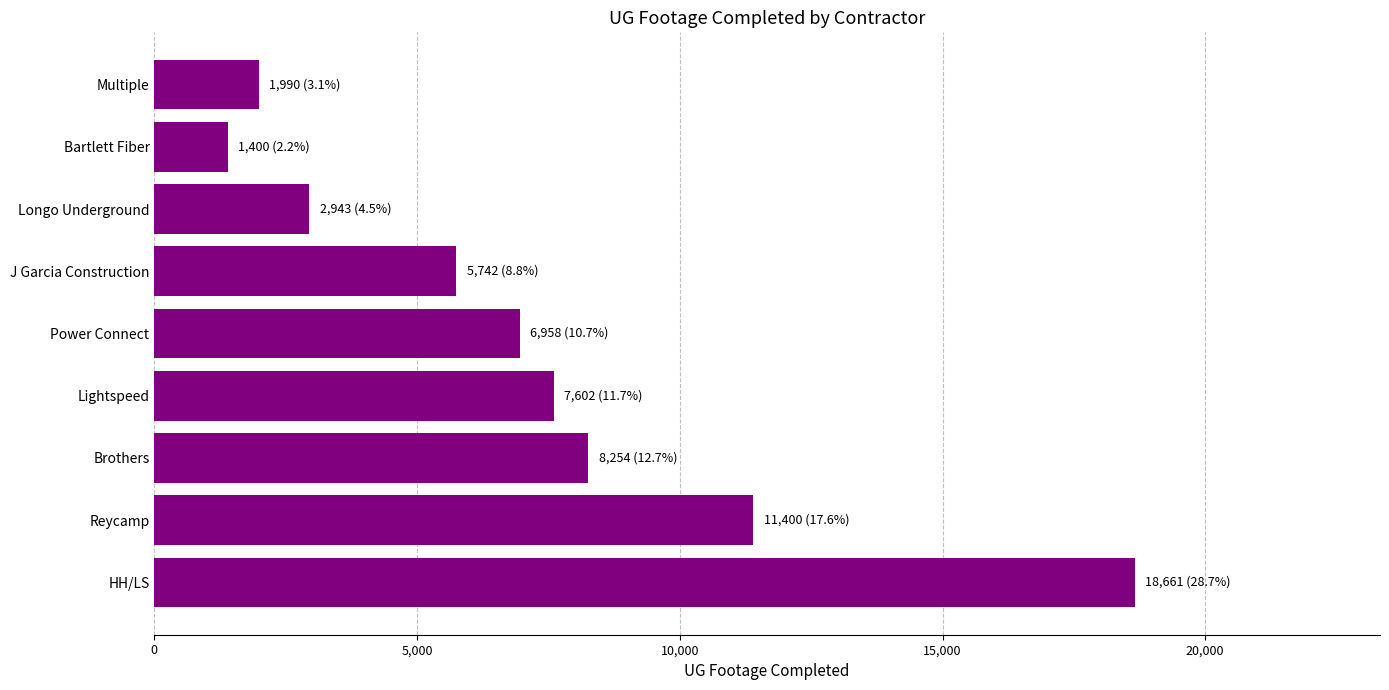

Reading bottom to top, list all the values displayed in this chart.

HH/LS=18661	Reycamp=11400	Brothers=8254	Lightspeed=7602	Power Connect=6958	J Garcia Construction=5742	Longo Underground=2943	Bartlett Fiber=1400	Multiple=1990